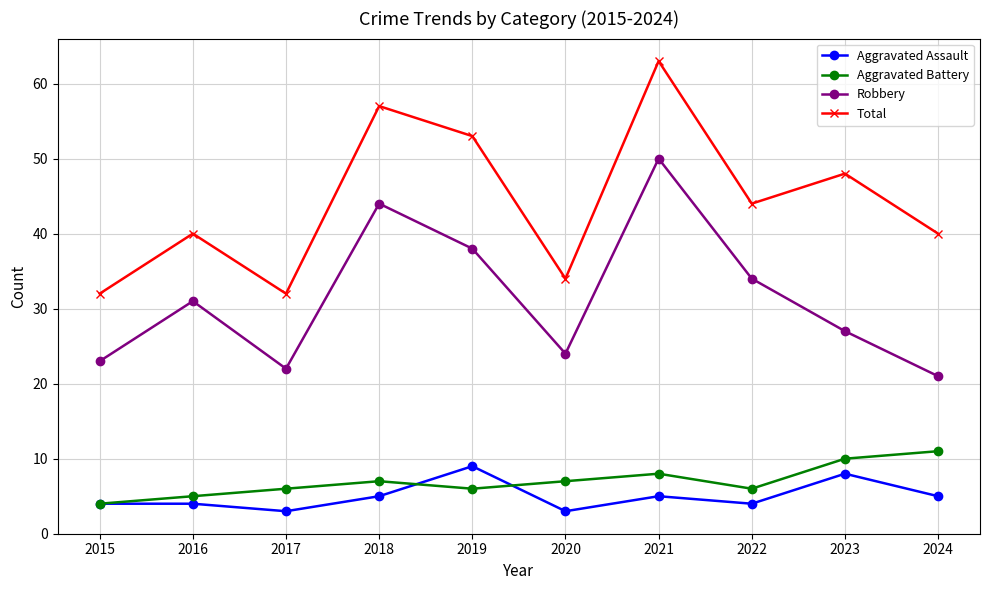

At how many categories does at least one series exceed 46?

4